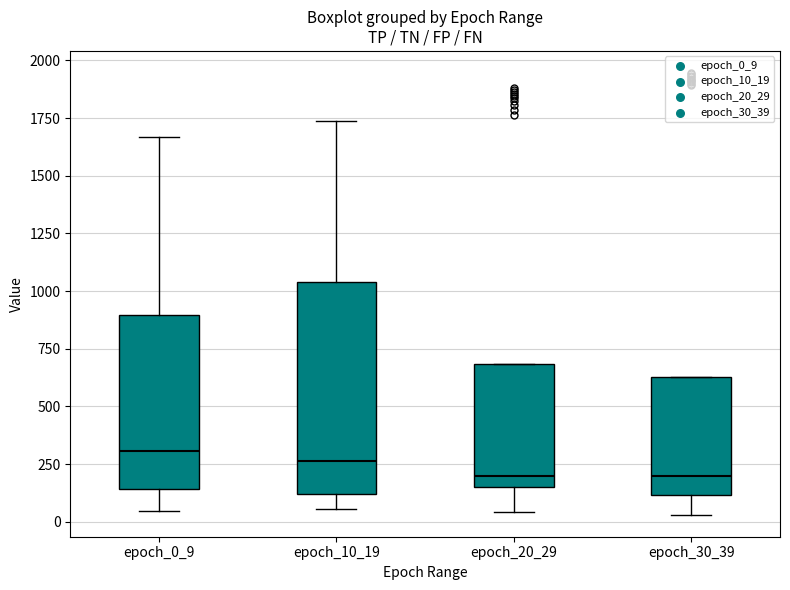

Reading left to right, read every box against the y-axis: the position of its median line, the range the box covers, and the ends of its whiskers. The values are not printed on the chart, so give them approximately, as read against the axis.

epoch_0_9: median 300, box 150 to 900, whiskers 50 to 1650
epoch_10_19: median 250, box 100 to 1050, whiskers 50 to 1750
epoch_20_29: median 200, box 150 to 700, whiskers 50 to 700
epoch_30_39: median 200, box 100 to 650, whiskers 50 to 650